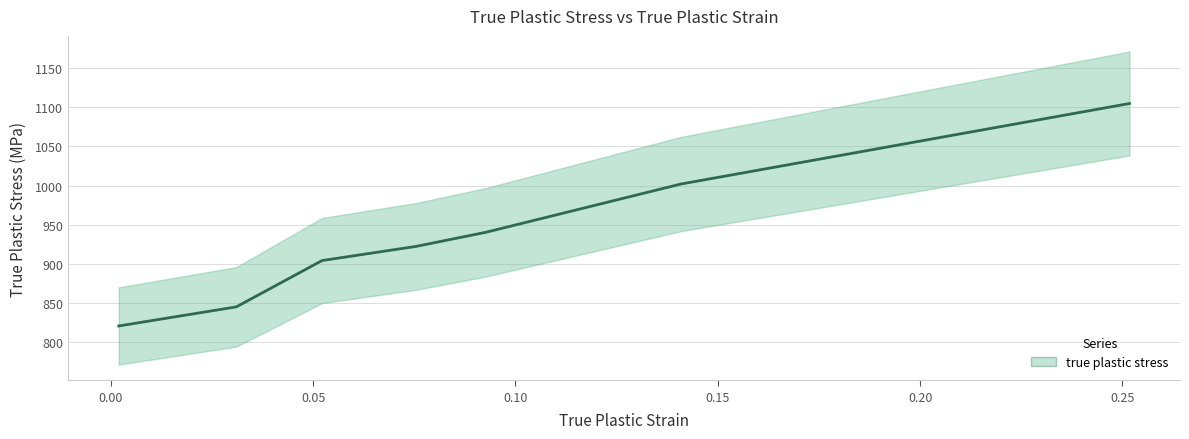

At which category does the chart reach its peak across all series?

0.25